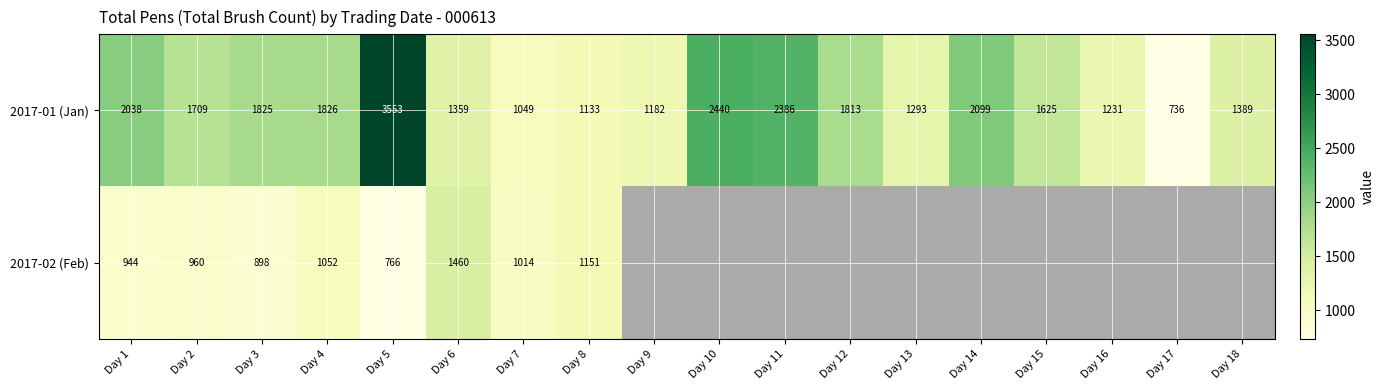

True or false: 2017-01 (Jan) has a value of 1231 at Day 16.

True